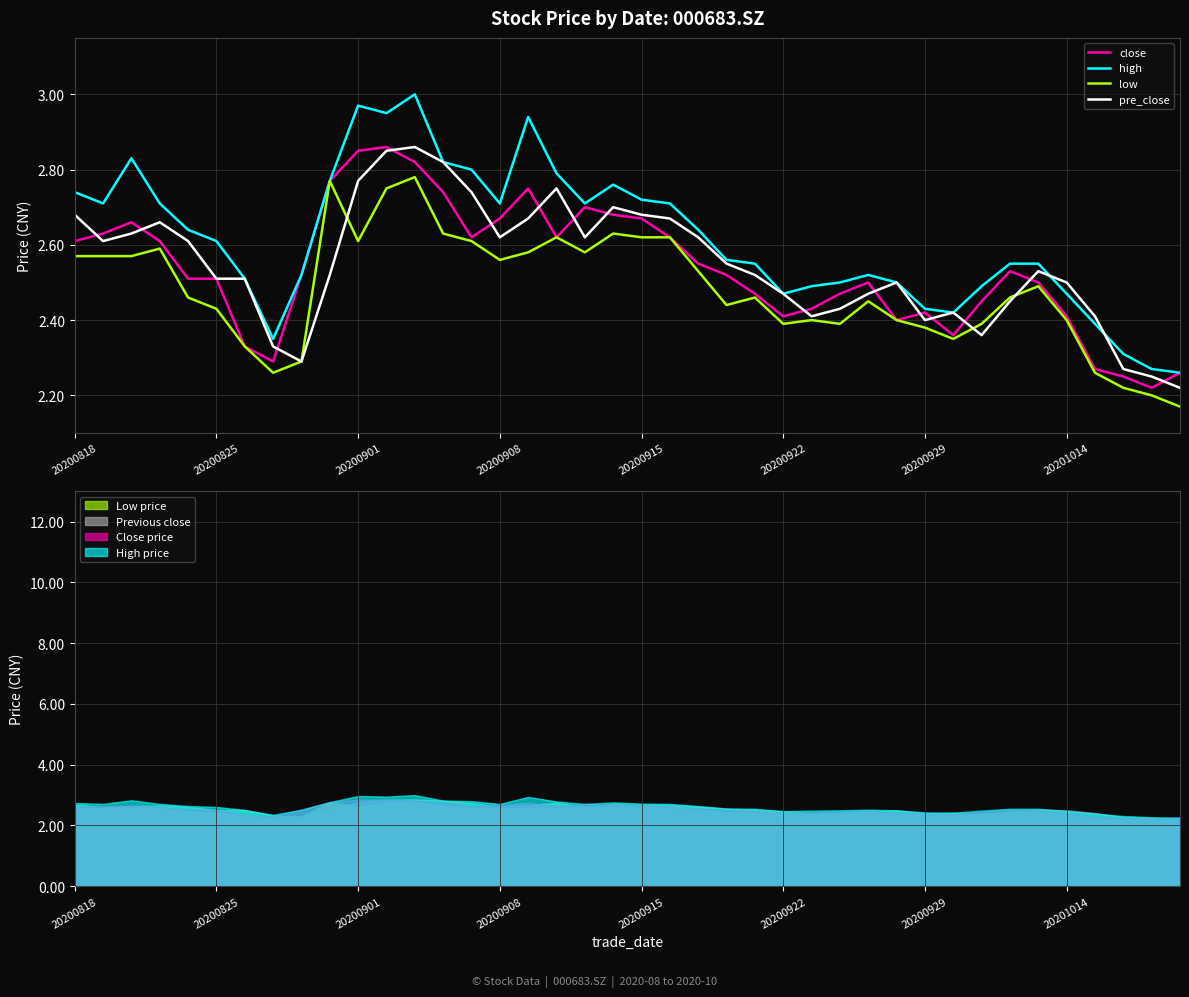

Reading right to left, list all the values displayed in this chart.

close: 2.3	2.2	2.2	2.3	2.4	2.5	2.5	2.5	2.4	2.4	2.4	2.5	2.5	2.4	2.4	2.5	2.5	2.5	2.6	2.7	2.7	2.7	2.6	2.8	2.7	2.6	2.7	2.8	2.9	2.9	2.8	2.5	2.3	2.3	2.5	2.5	2.6	2.7	2.6	2.6
high: 2.3	2.3	2.3	2.4	2.5	2.5	2.5	2.5	2.4	2.4	2.5	2.5	2.5	2.5	2.5	2.5	2.6	2.6	2.7	2.7	2.8	2.7	2.8	2.9	2.7	2.8	2.8	3.0	3.0	3.0	2.8	2.5	2.4	2.5	2.6	2.6	2.7	2.8	2.7	2.7
low: 2.2	2.2	2.2	2.3	2.4	2.5	2.5	2.4	2.4	2.4	2.4	2.5	2.4	2.4	2.4	2.5	2.4	2.5	2.6	2.6	2.6	2.6	2.6	2.6	2.6	2.6	2.6	2.8	2.8	2.6	2.8	2.3	2.3	2.3	2.4	2.5	2.6	2.6	2.6	2.6
pre_close: 2.2	2.2	2.3	2.4	2.5	2.5	2.5	2.4	2.4	2.4	2.5	2.5	2.4	2.4	2.5	2.5	2.5	2.6	2.7	2.7	2.7	2.6	2.8	2.7	2.6	2.7	2.8	2.9	2.9	2.8	2.5	2.3	2.3	2.5	2.5	2.6	2.7	2.6	2.6	2.7